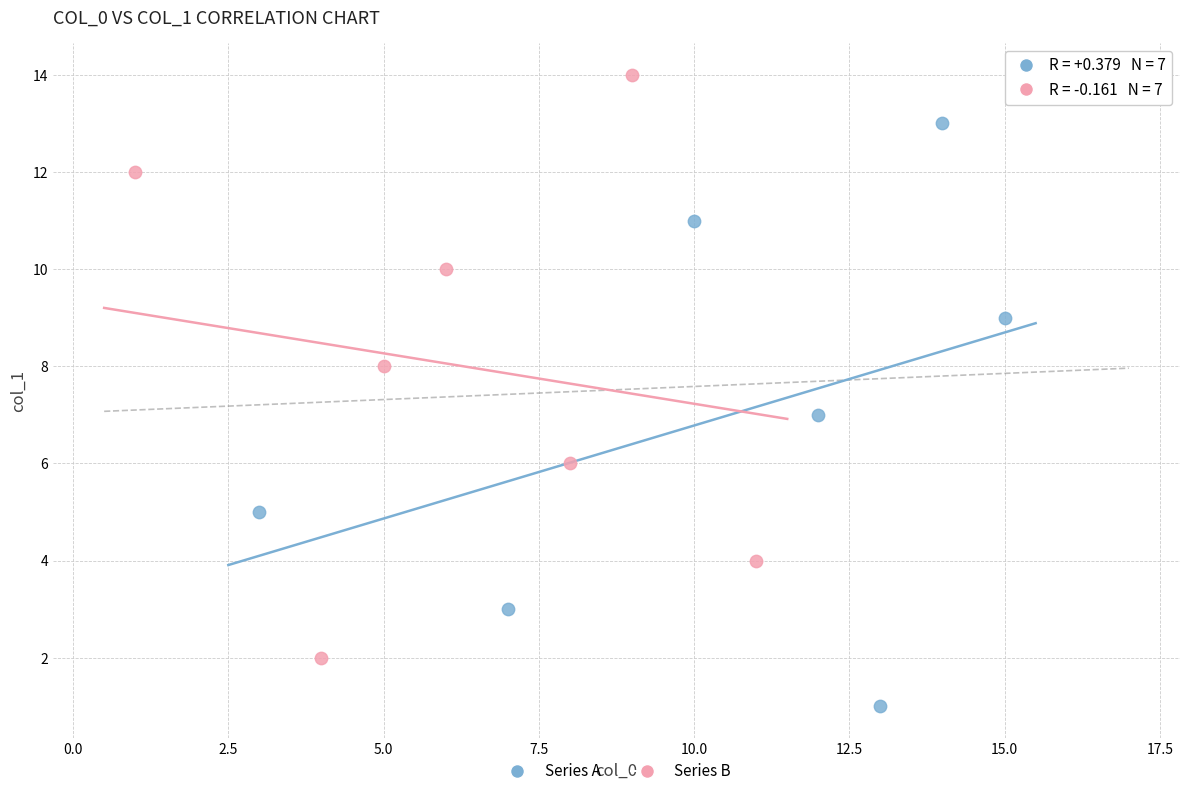

Which series contains the lowest Y value?

Series A